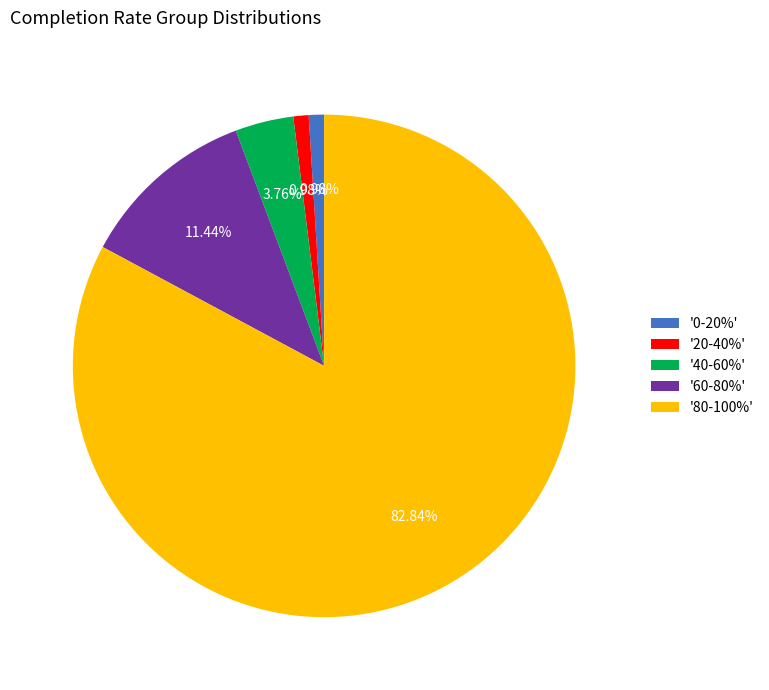

Is the sum of '20-40%' and '80-100%' greater than half?

Yes